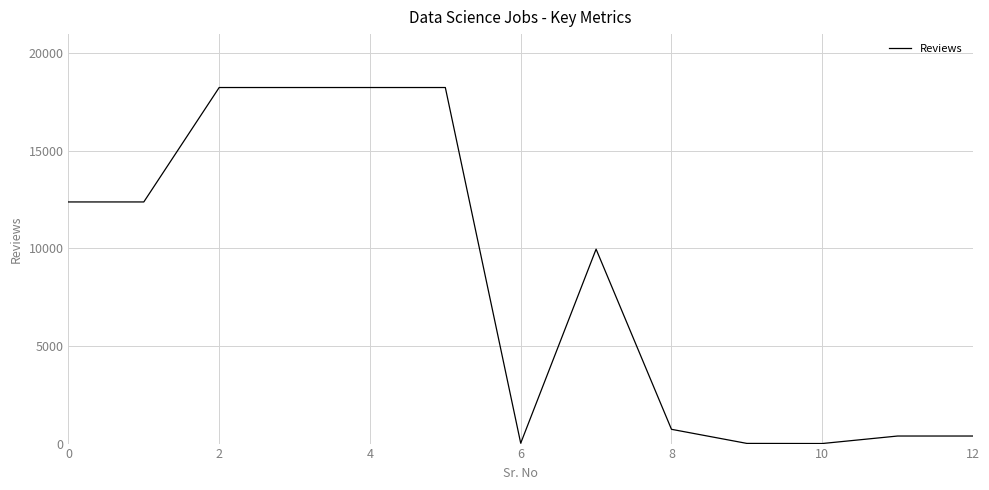

What is the greatest value displayed?

18231